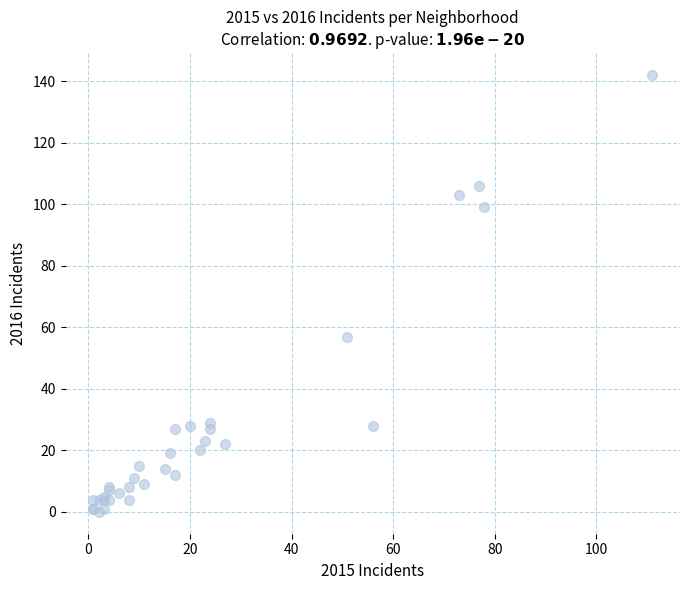

What Y value in the scatter plot is closest to 71?

57